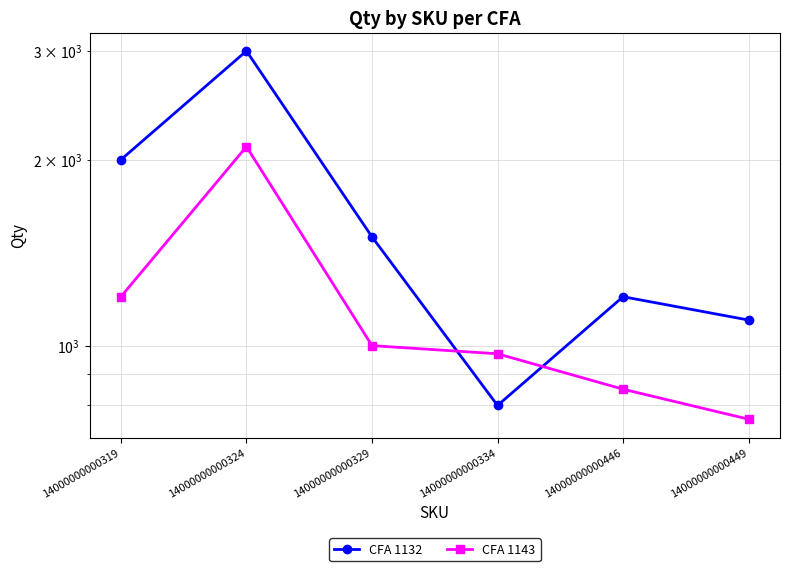

What is the difference between the second highest and minimum values in the CFA 1143 series?

440